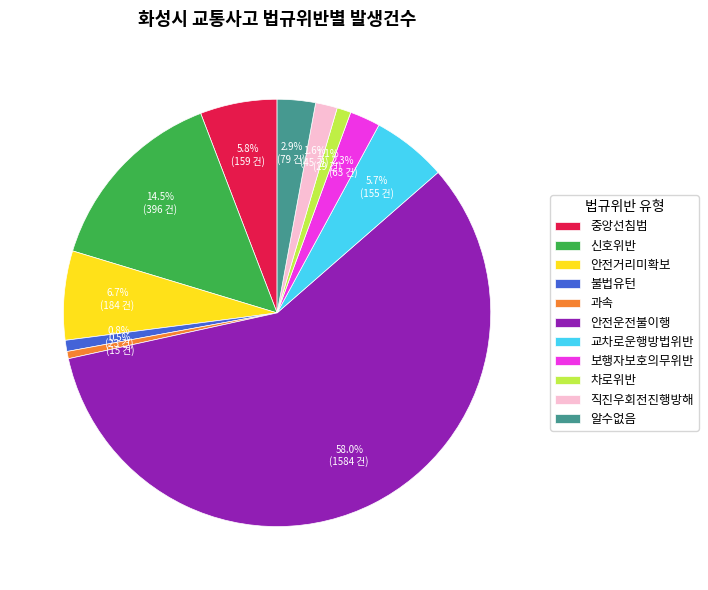

Which category has the biggest portion of the pie?

안전운전불이행